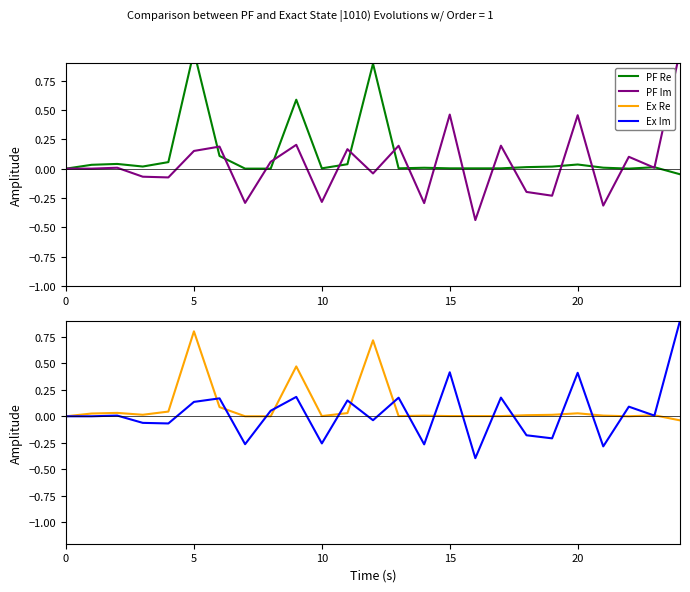

How many categories are shown in the chart?

25